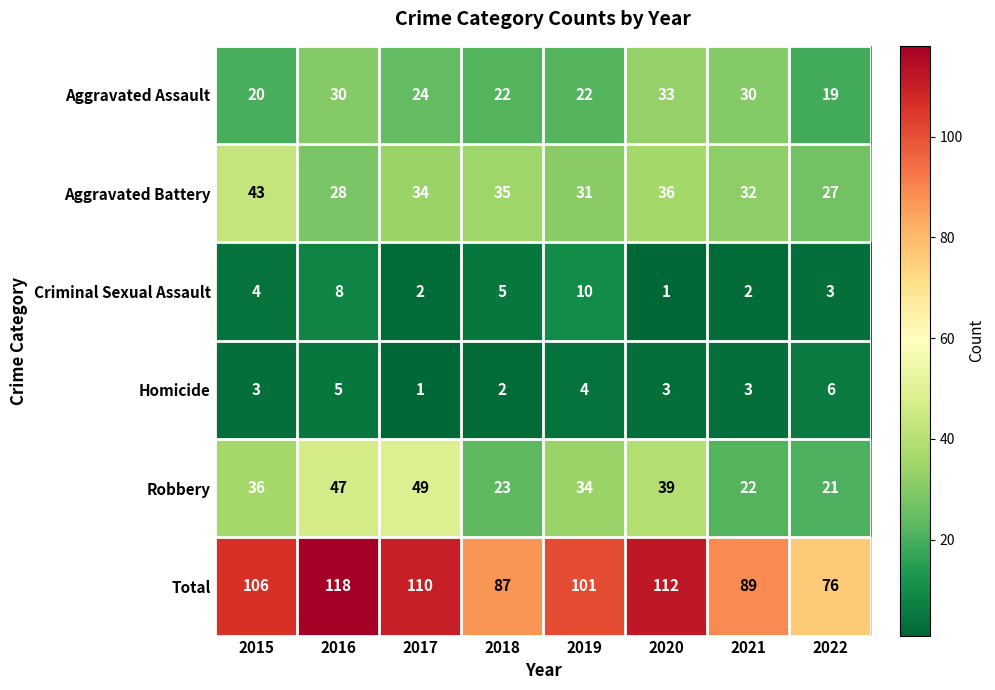

What is the sum of all Total values?

799